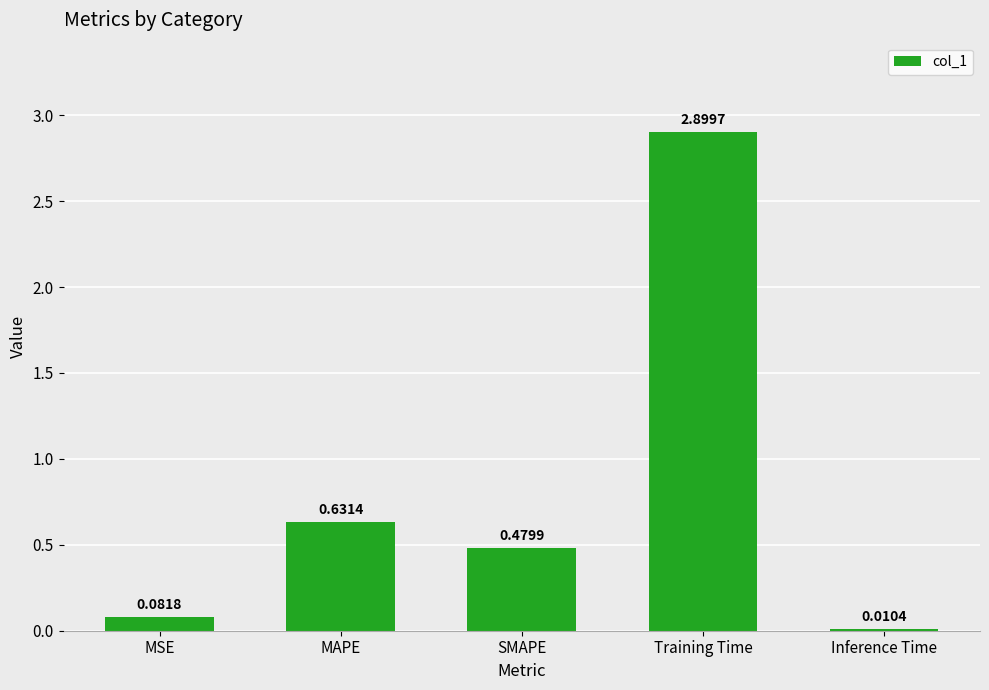

At which category does the chart reach its minimum across all series?

Inference Time